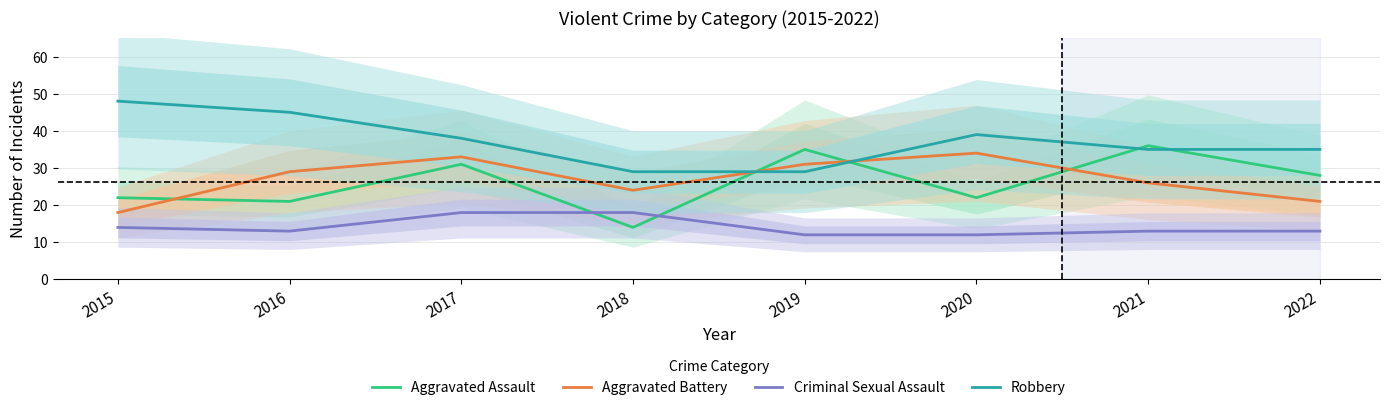

Rank the series by their maximum value, from highest to lowest.

Robbery, Aggravated Assault, Aggravated Battery, Criminal Sexual Assault